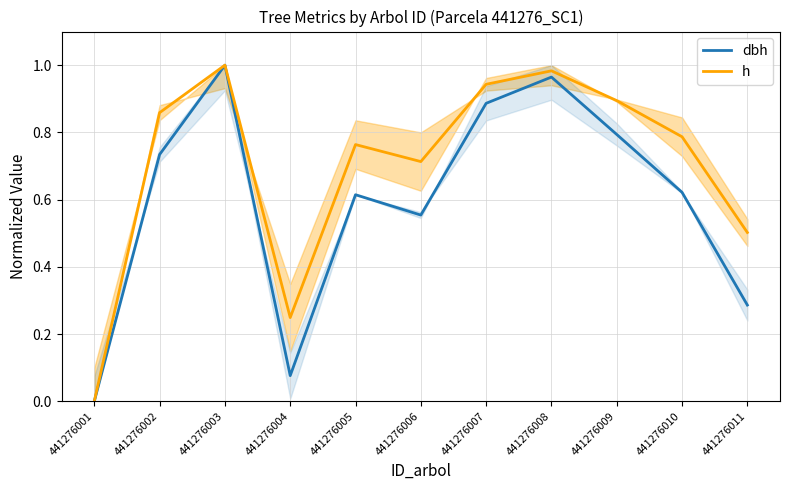

What value does the dbh series have at 441276008?

1.0